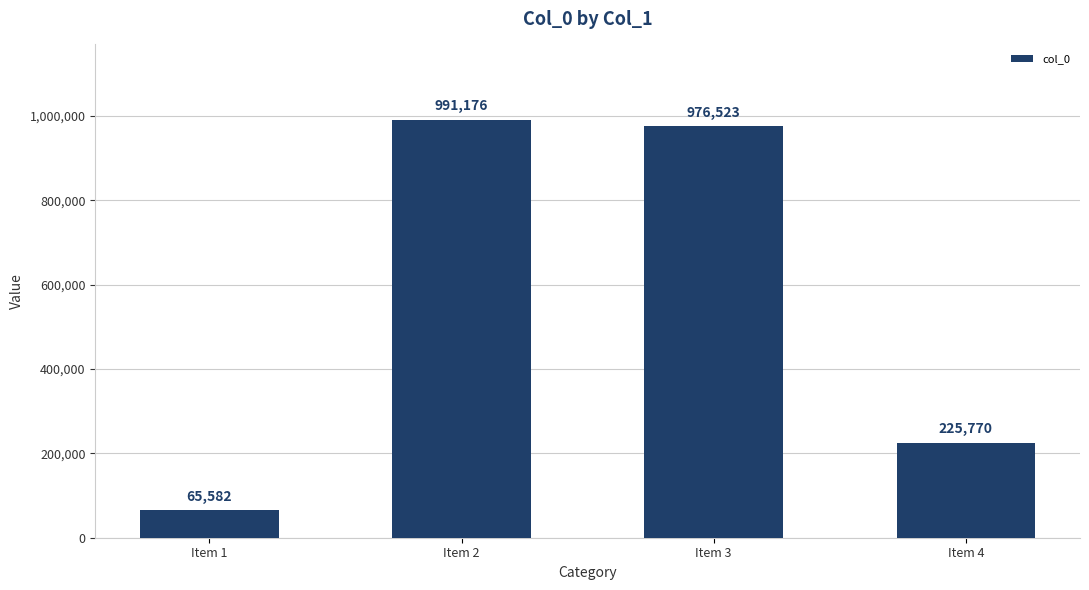

Rank the categories by value from highest to lowest.

Item 2, Item 3, Item 4, Item 1